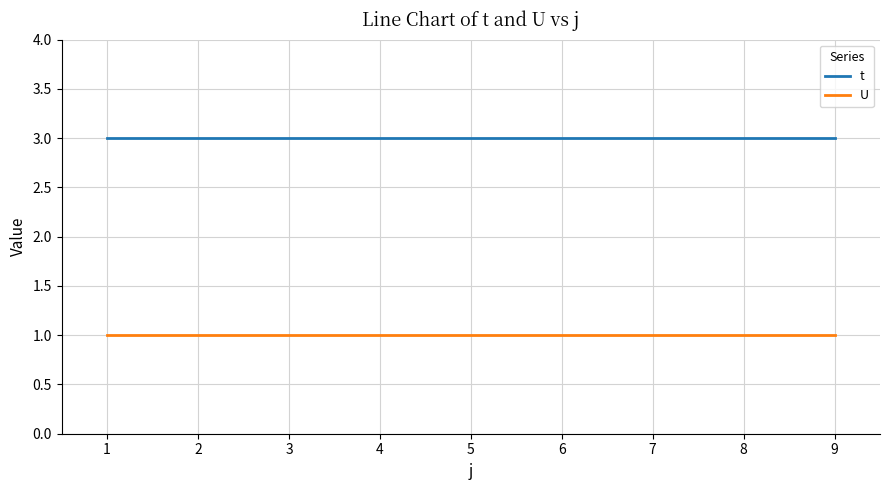

The value of t at 7 is 2. True or false?

False